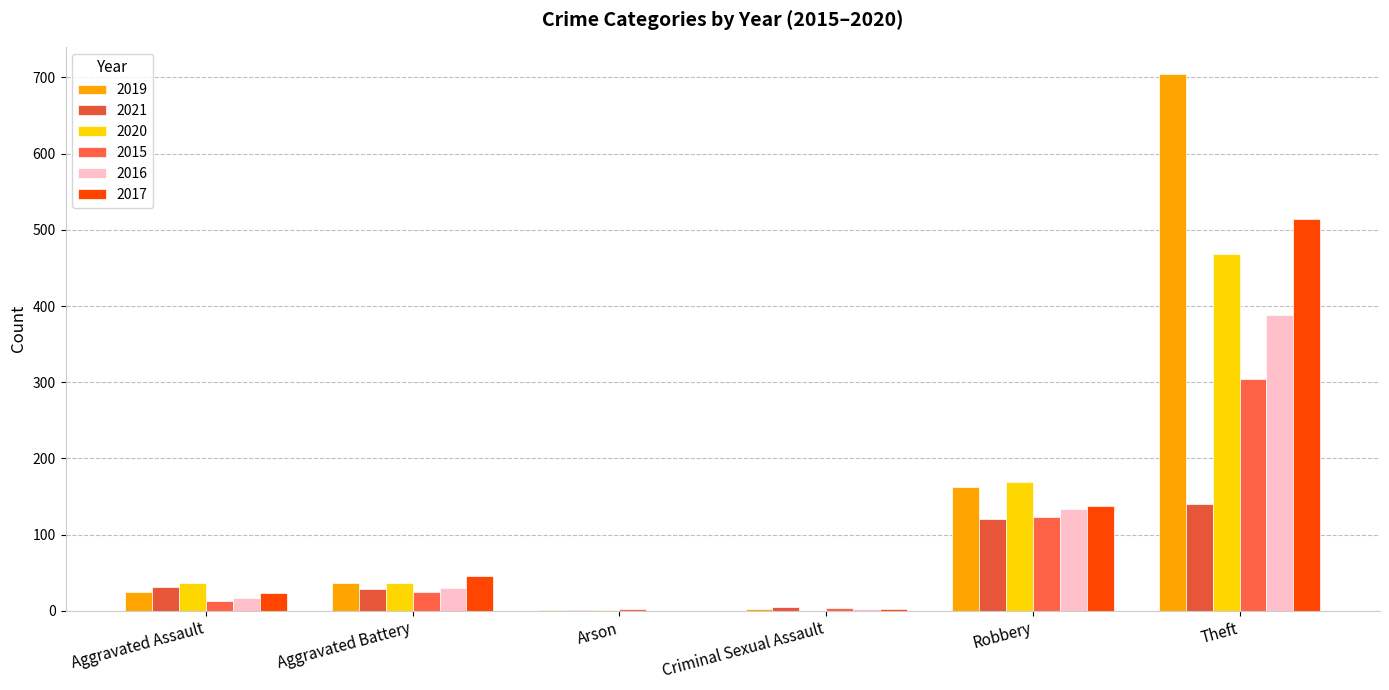

What are all the series names shown in the legend?

2019, 2021, 2020, 2015, 2016, 2017